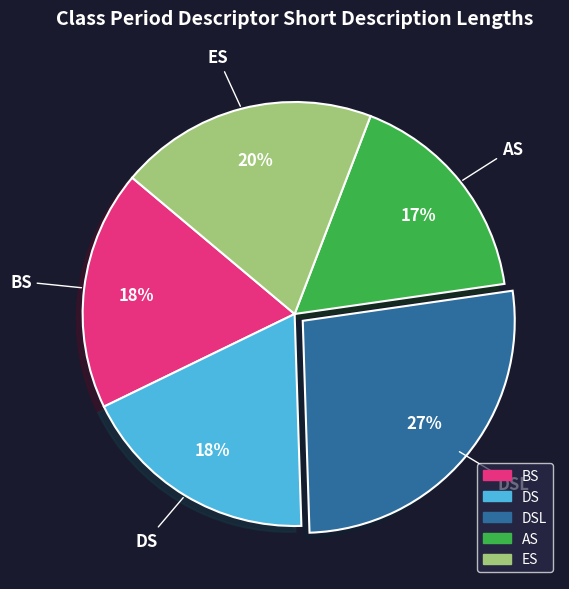

Which category has the biggest portion of the pie?

DSL